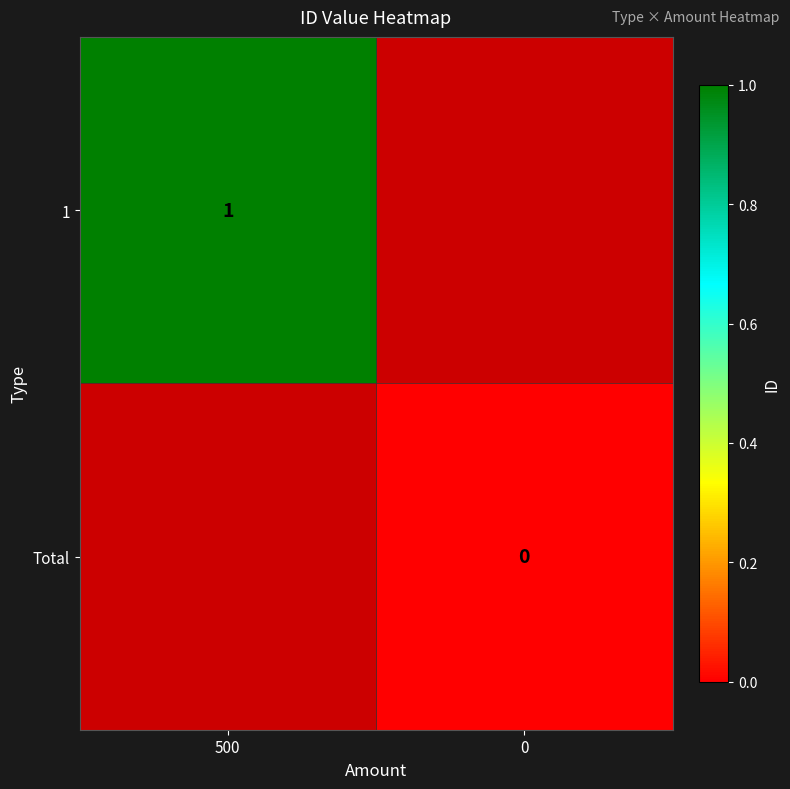

The 1 series shows 1 at 500. True or false?

True